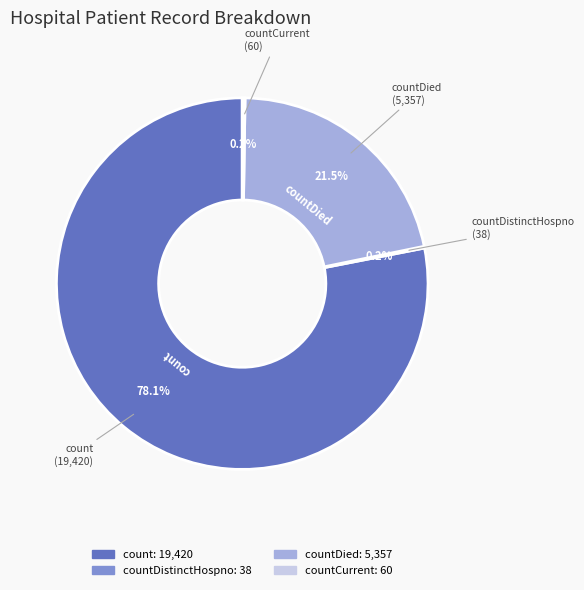

Is there a majority slice in this chart?

Yes